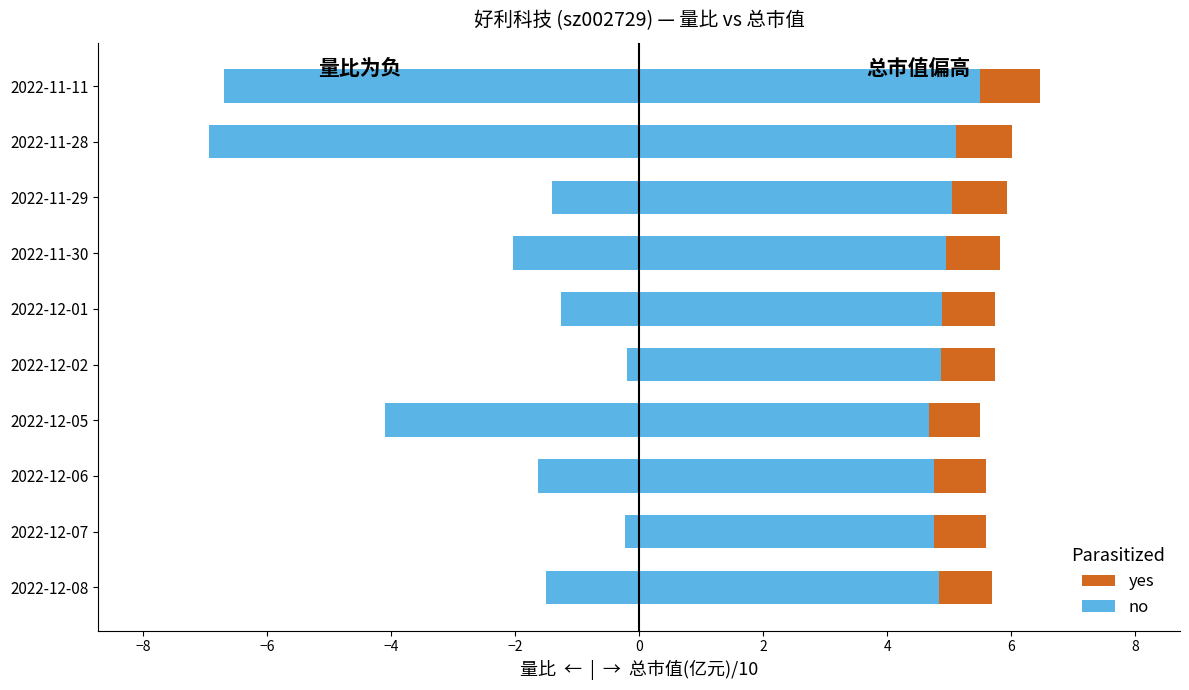

What value does the 总市值(亿元)/10 (right-yes) series have at 2022-11-11?

1.0